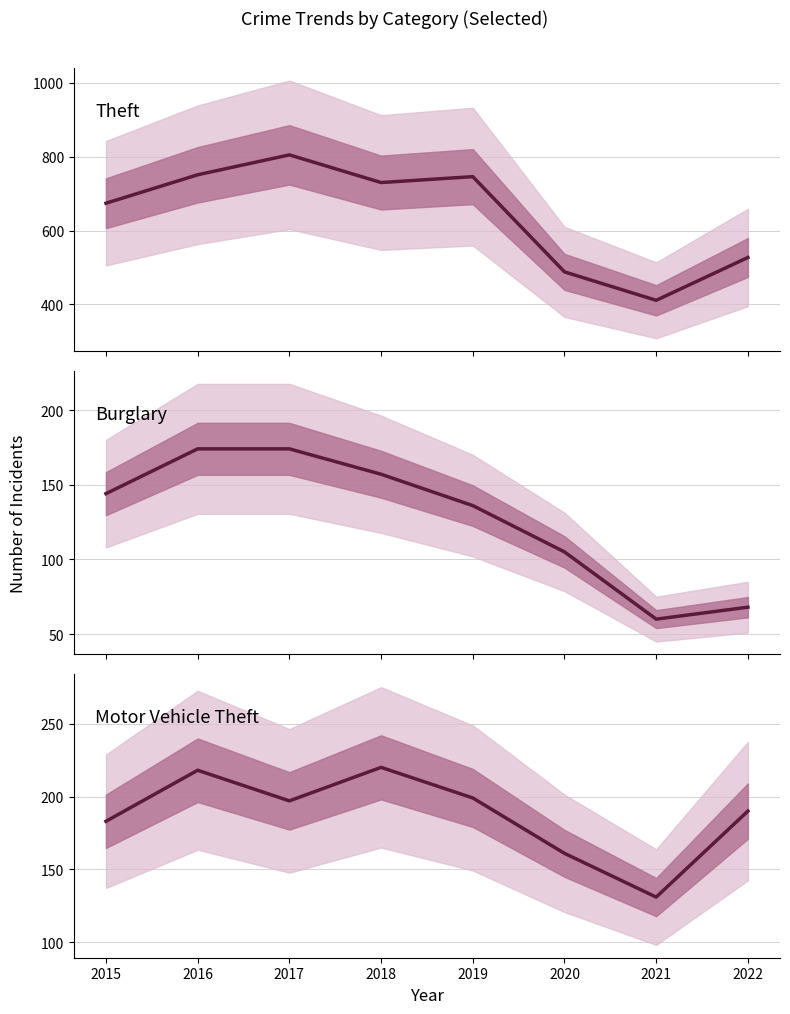

At which category is the sum across all series the highest?

2017